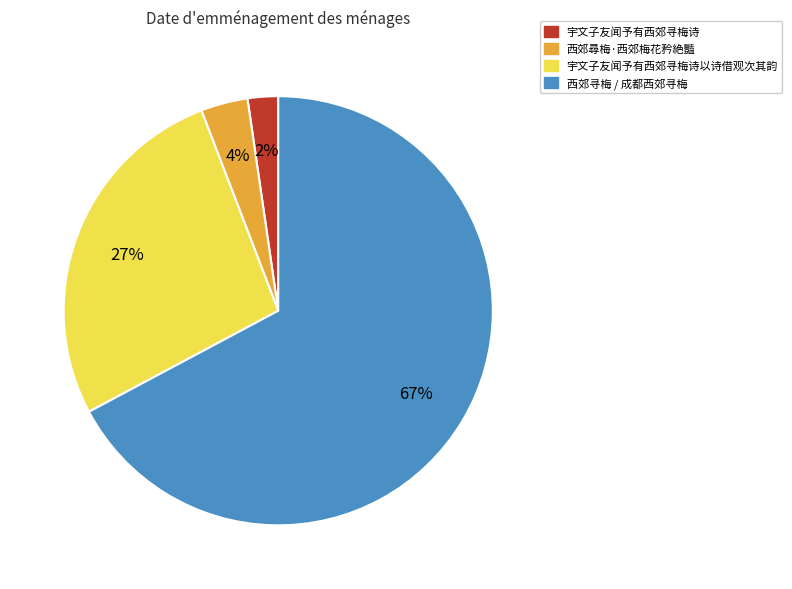

Is there a majority slice in this chart?

Yes